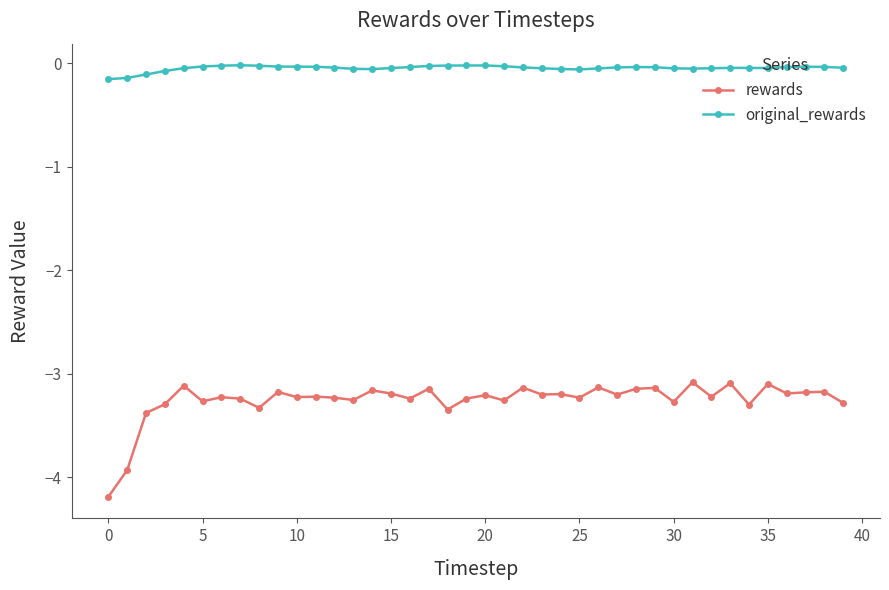

Rank the series by their maximum value, from highest to lowest.

original_rewards, rewards